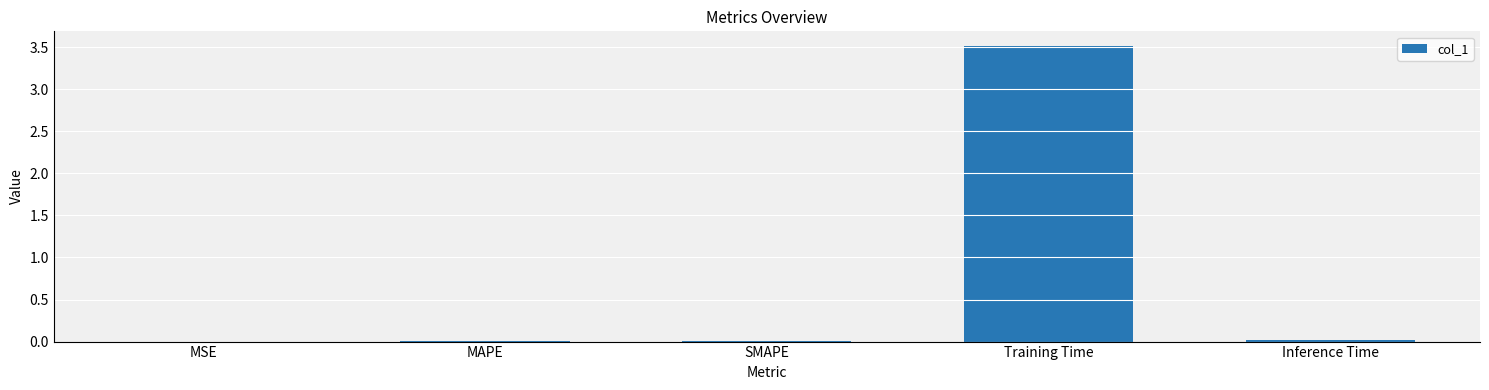

Which label corresponds to the largest value in the chart?

Training Time